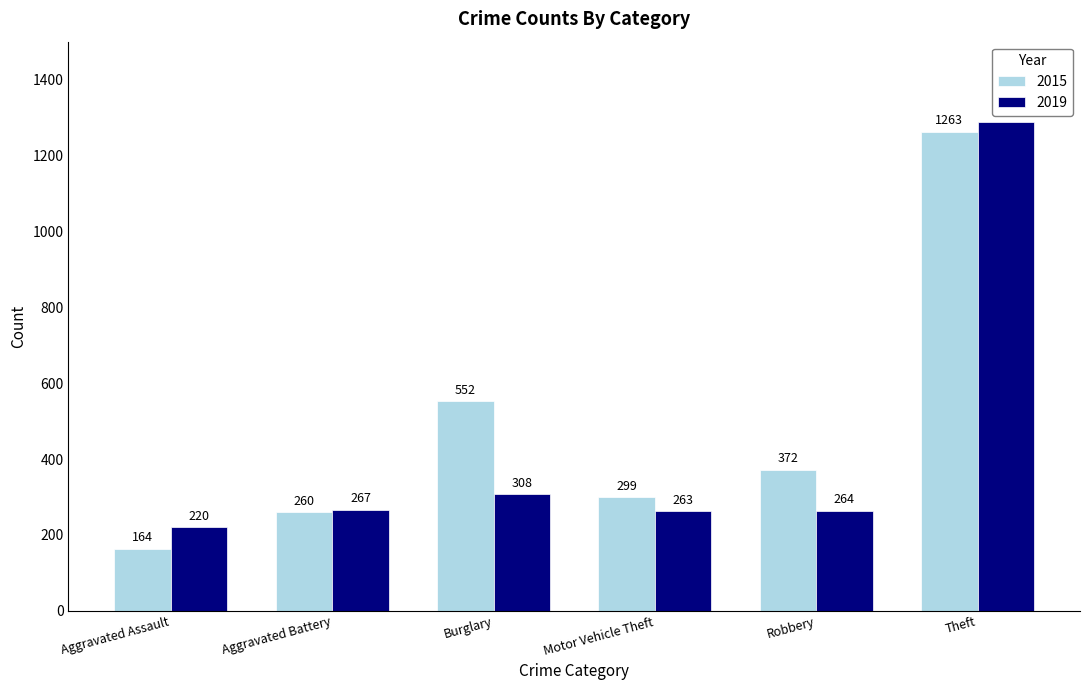

How many categories are shown in the chart?

6